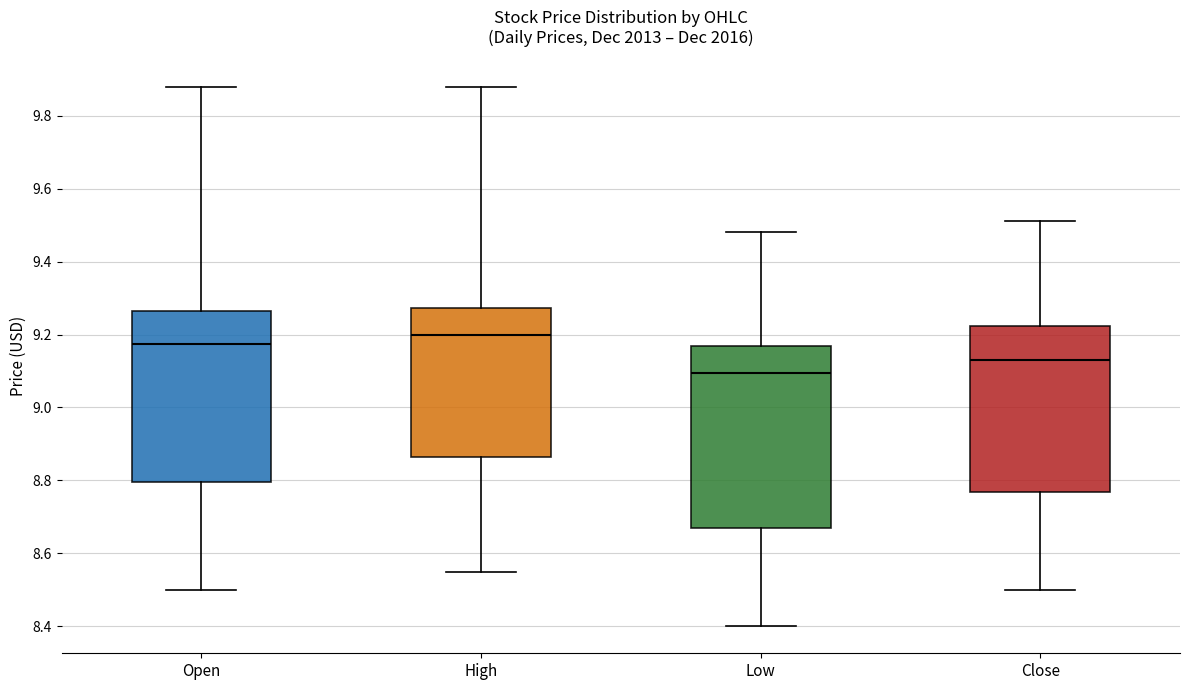

Which box's median line is the highest?

High